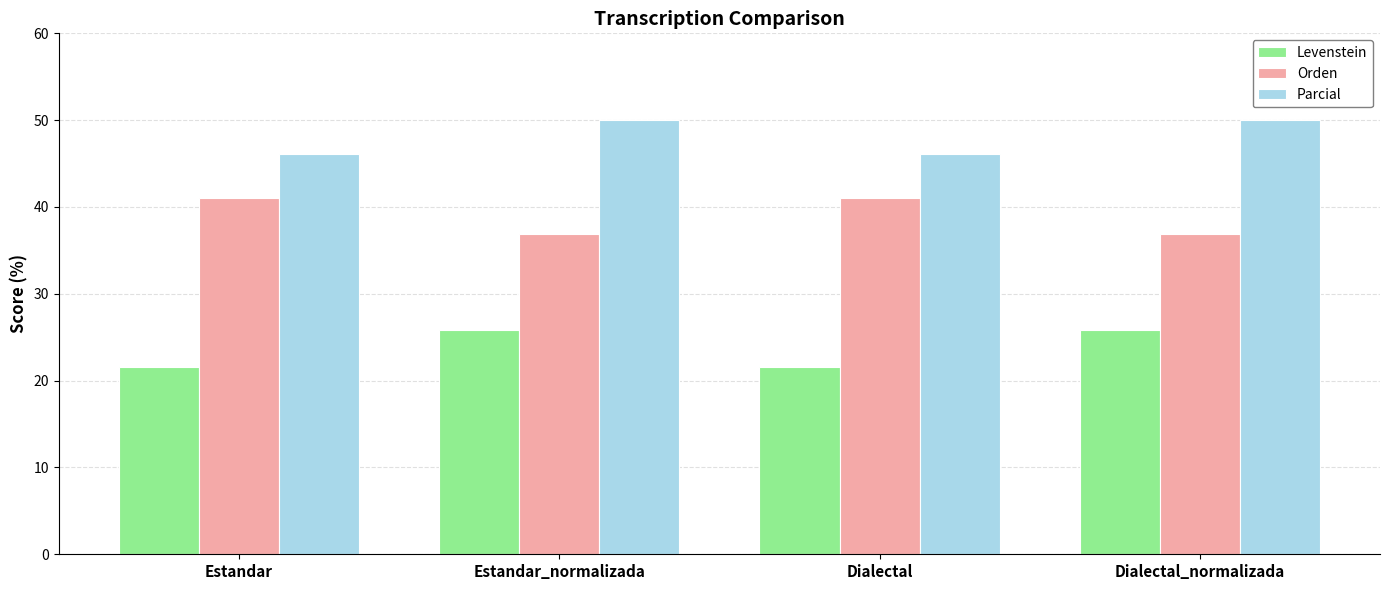

List the series in order of their peak value, lowest first.

Levenstein, Orden, Parcial